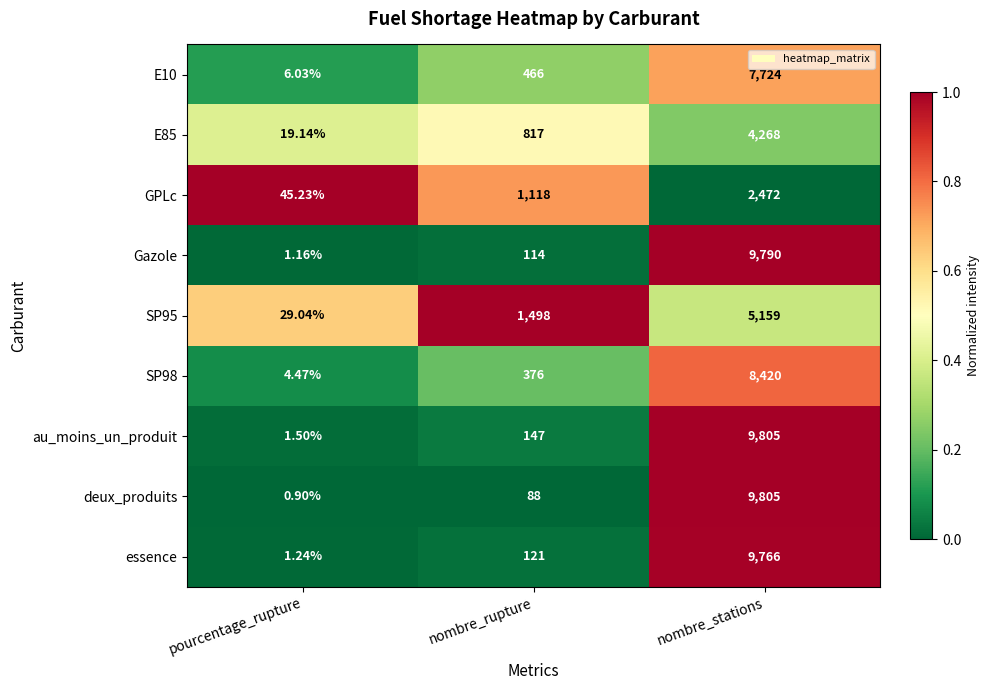

Where is essence nearest to the value 4883?

nombre_rupture